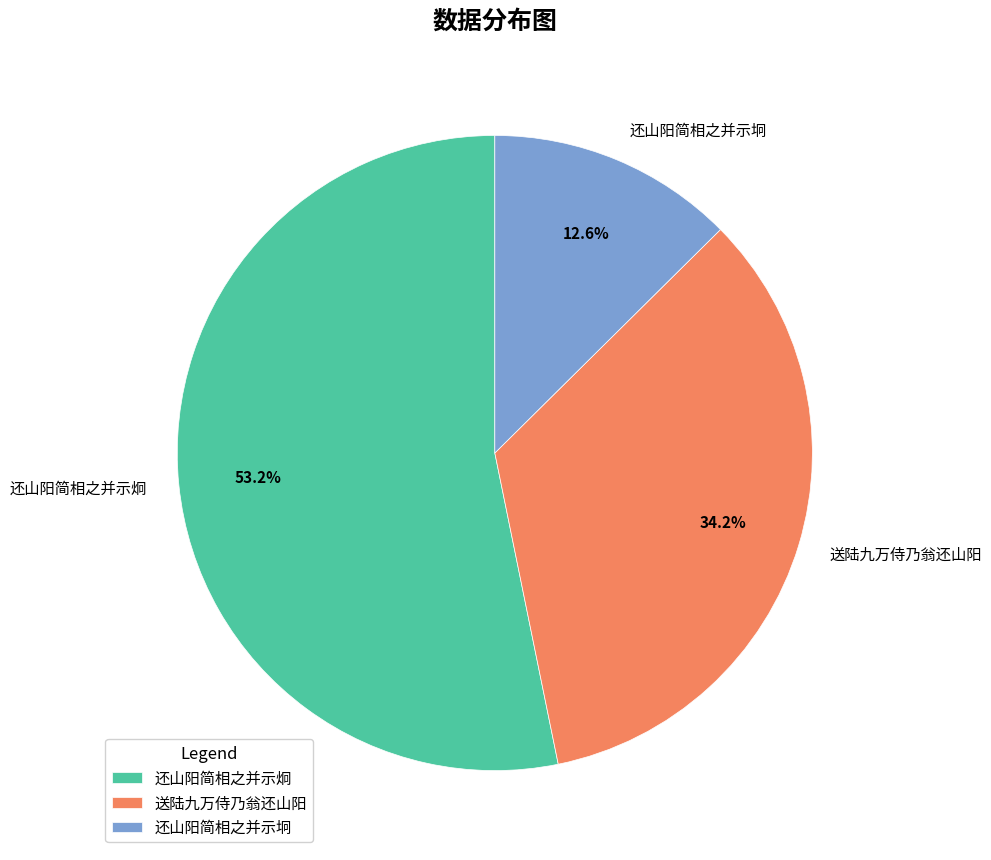

To the nearest percent, what portion does 还山阳简相之并示坰 represent?

13%